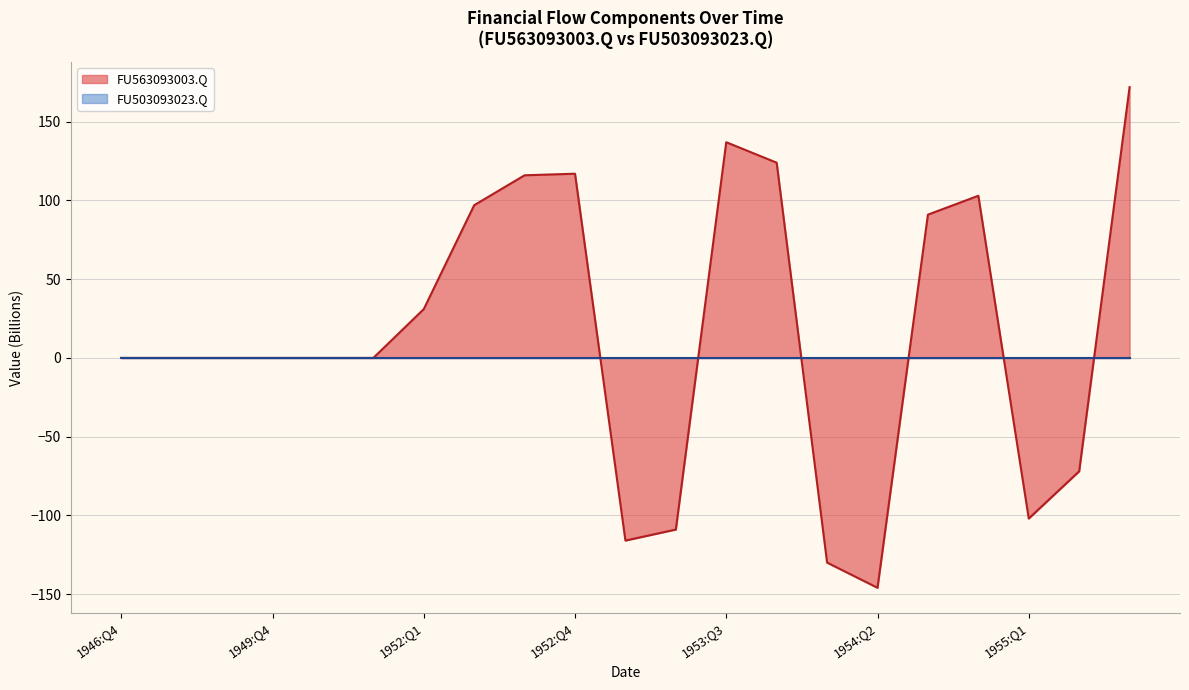

Which label corresponds to the smallest value in the chart?

1954:Q2